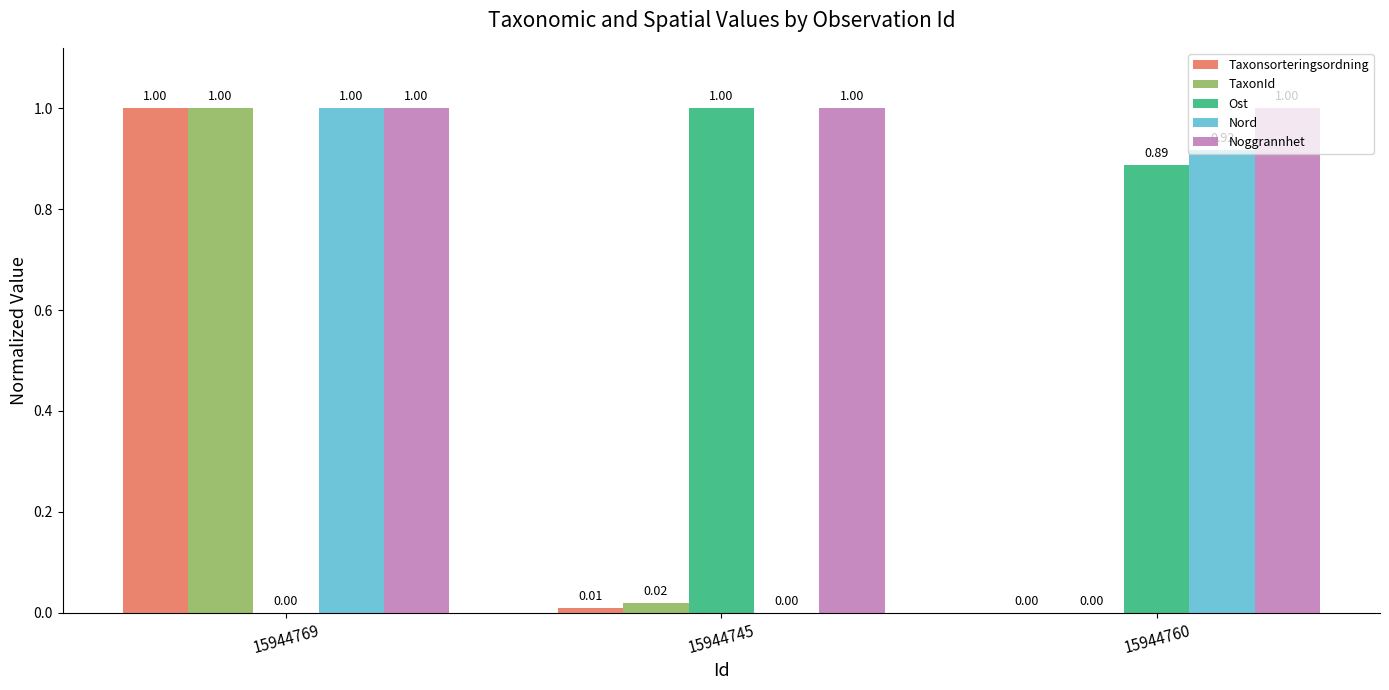

What is the sum of all Taxonsorteringsordning values?

1.0